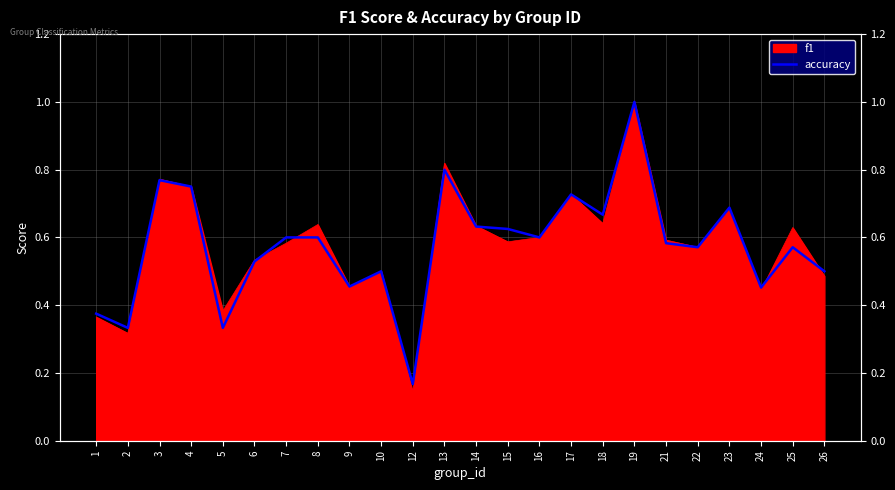

Where is the first local maximum?

3